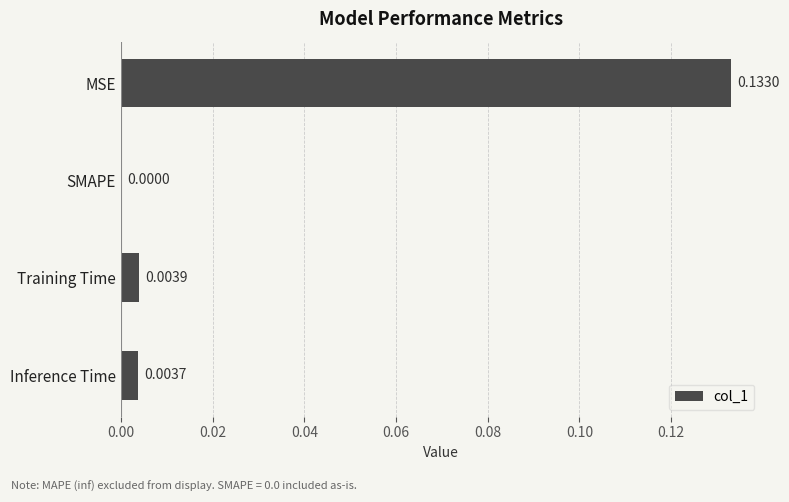

Count the number of data series in this chart.

1